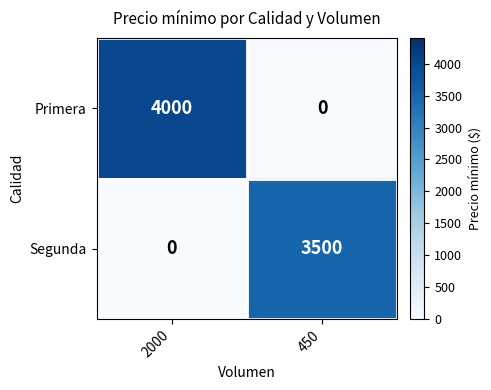

Rank the series at 450 from lowest to highest value.

Primera, Segunda